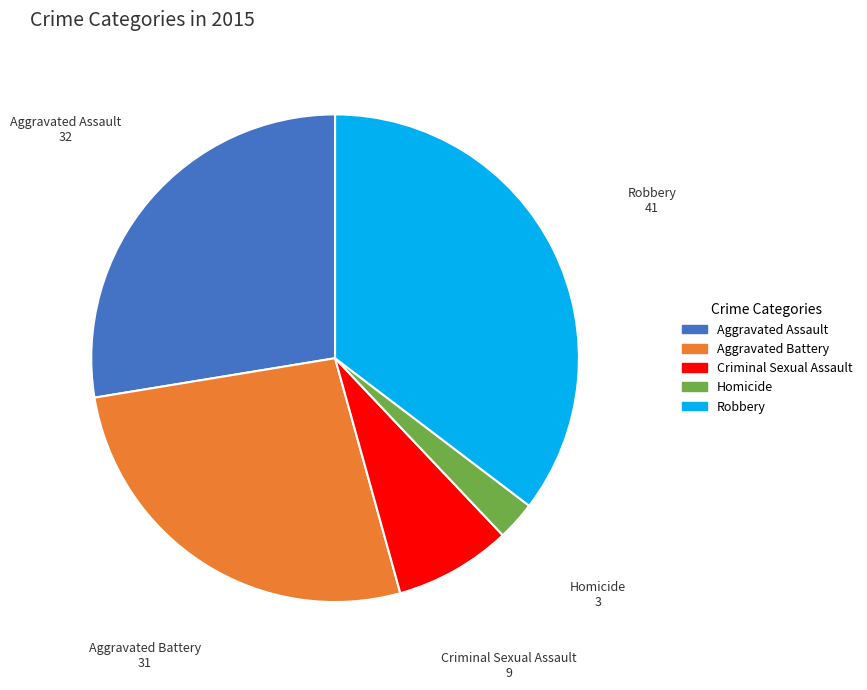

Do Aggravated Battery and Homicide together represent more than half of the pie?

No